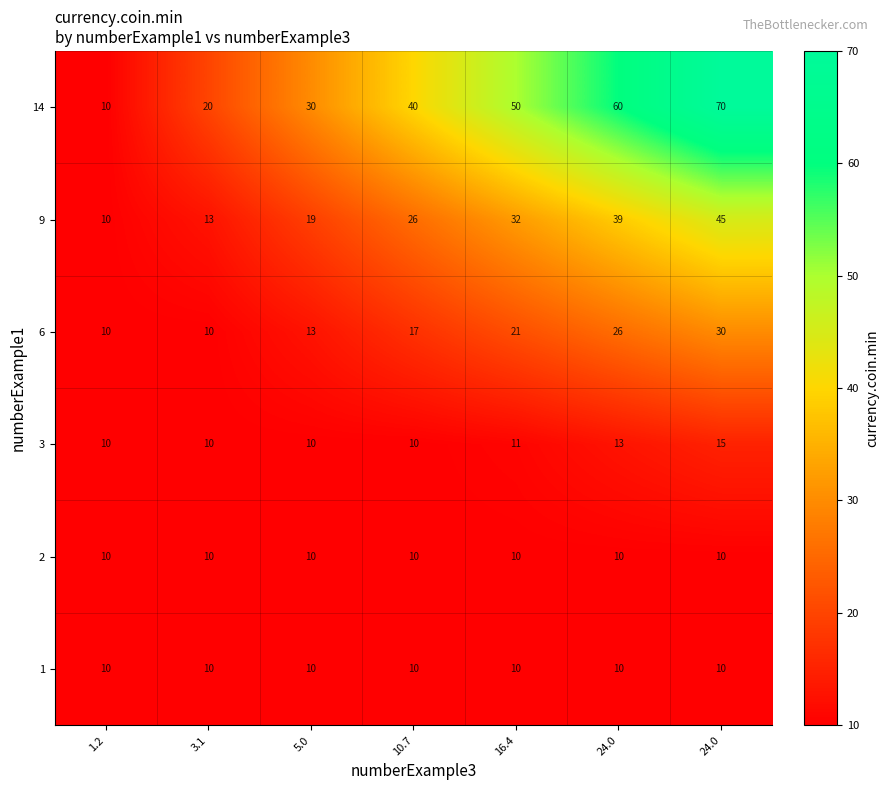

How many distinct data groups are displayed?

6